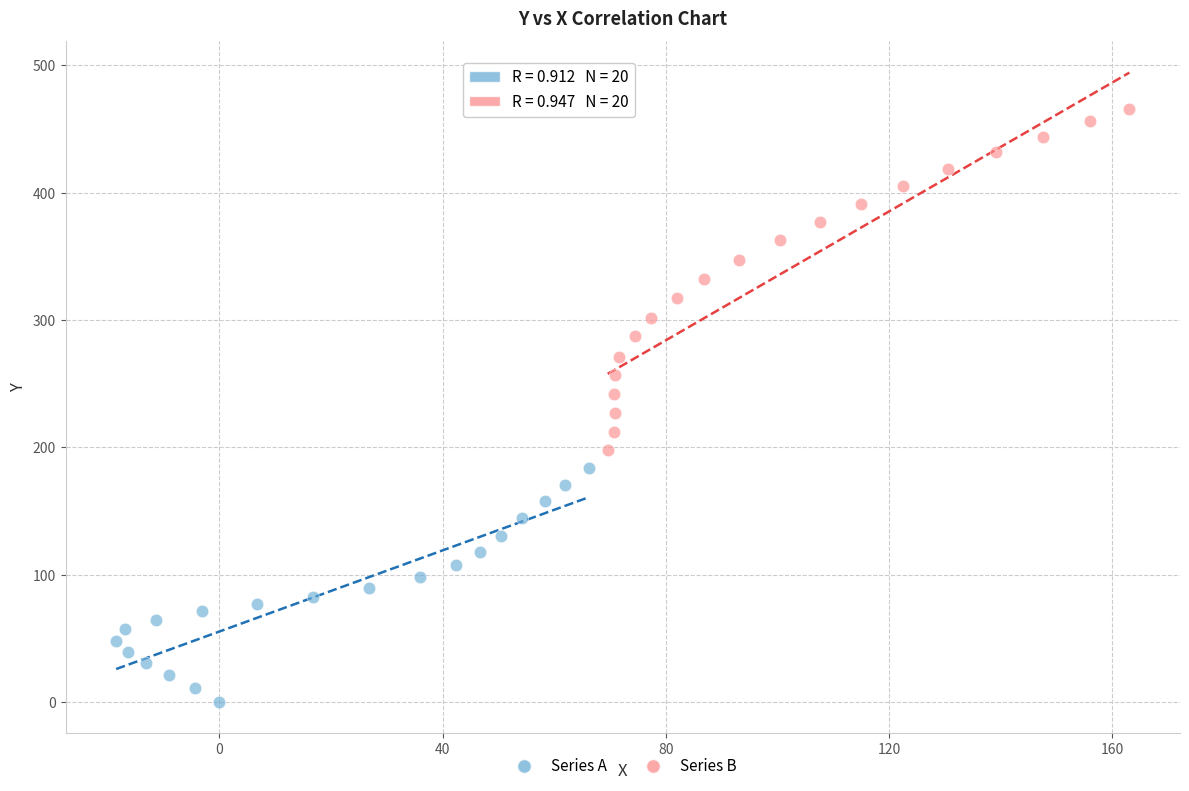

Which series contains the lowest Y value?

Series A